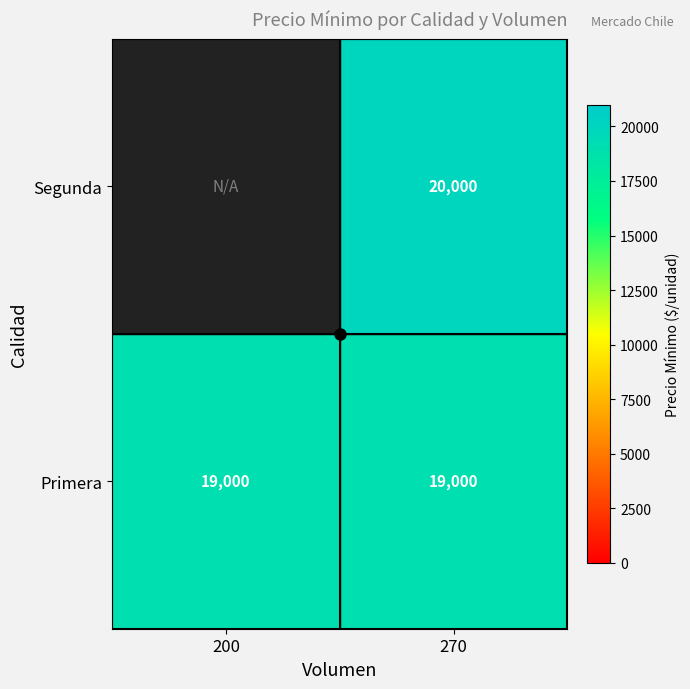

True or false: Primera has a value of 19000 at 270.

True